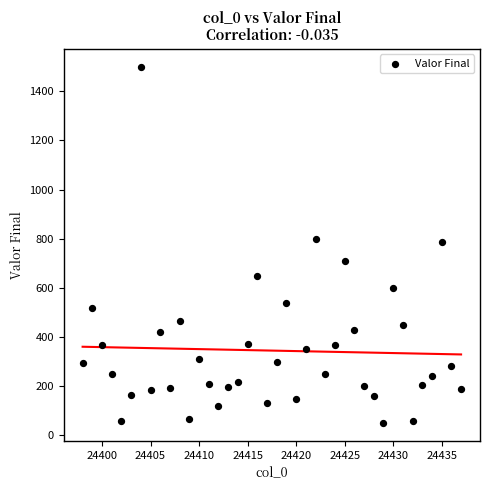

What is the range of X values (max minus min)?

39